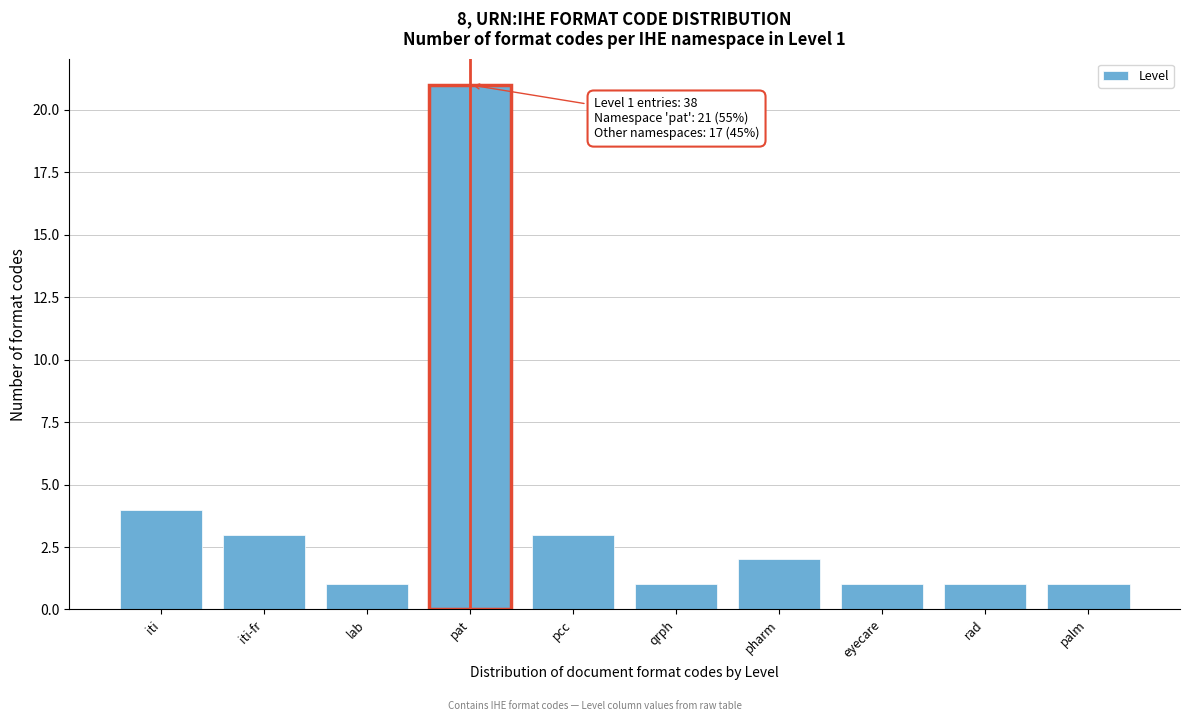

Reading left to right, list all the values displayed in this chart.

4	3	1	21	3	1	2	1	1	1